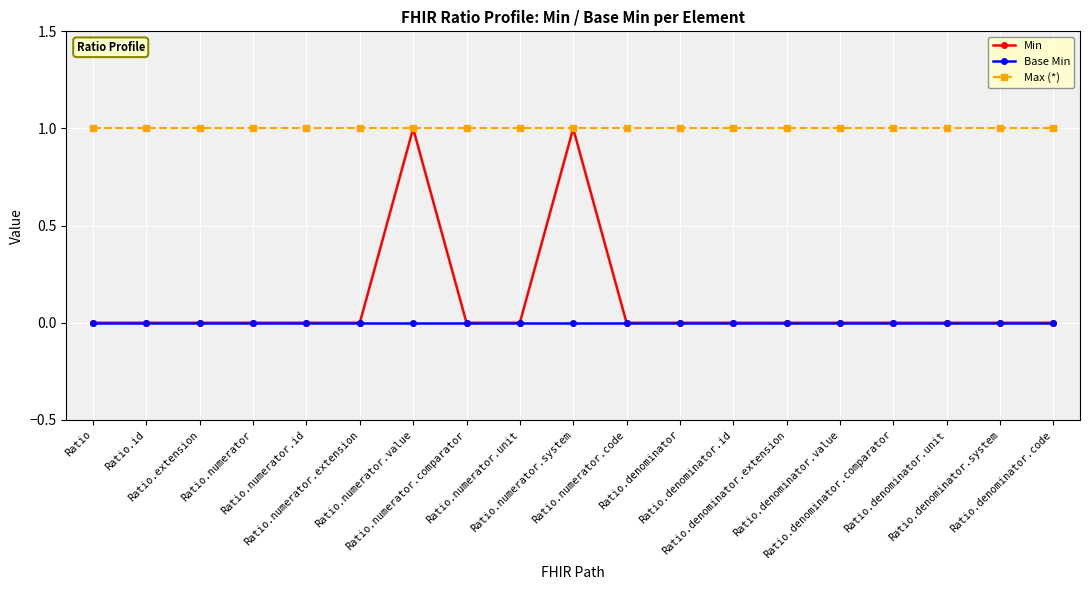

Which series has the largest total across all categories?

Max (*)